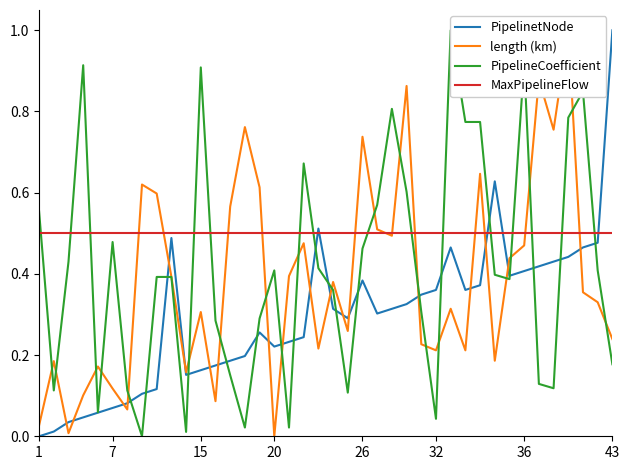

The MaxPipelineFlow series shows 0.5 at 1. True or false?

True